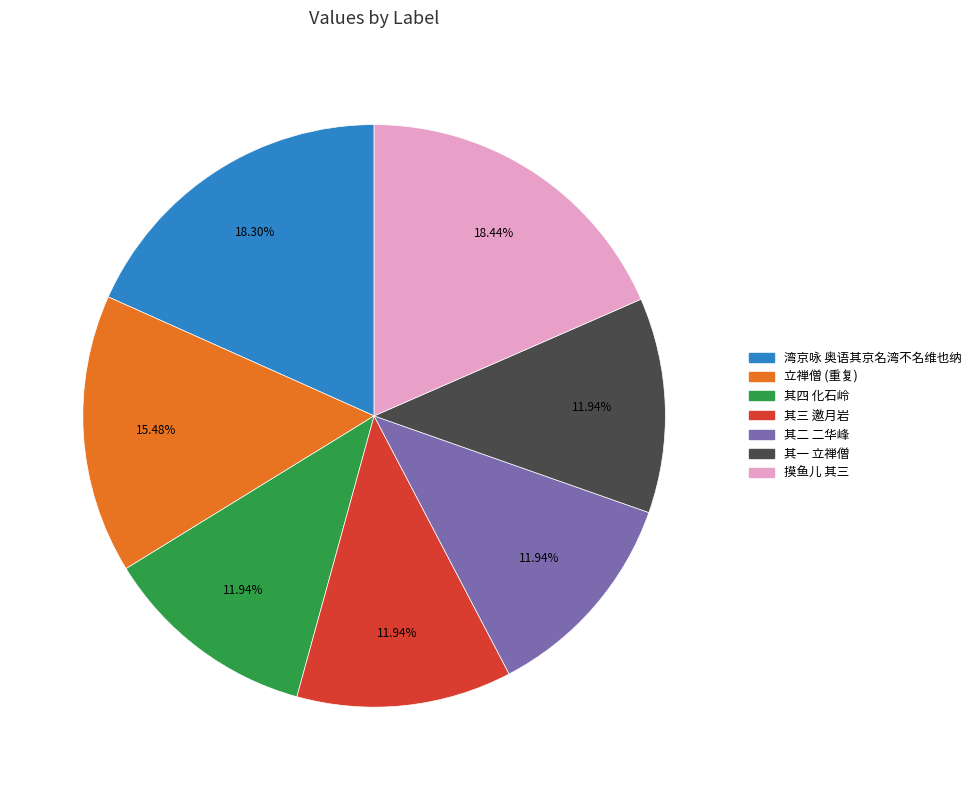

Does any single category account for the majority?

No